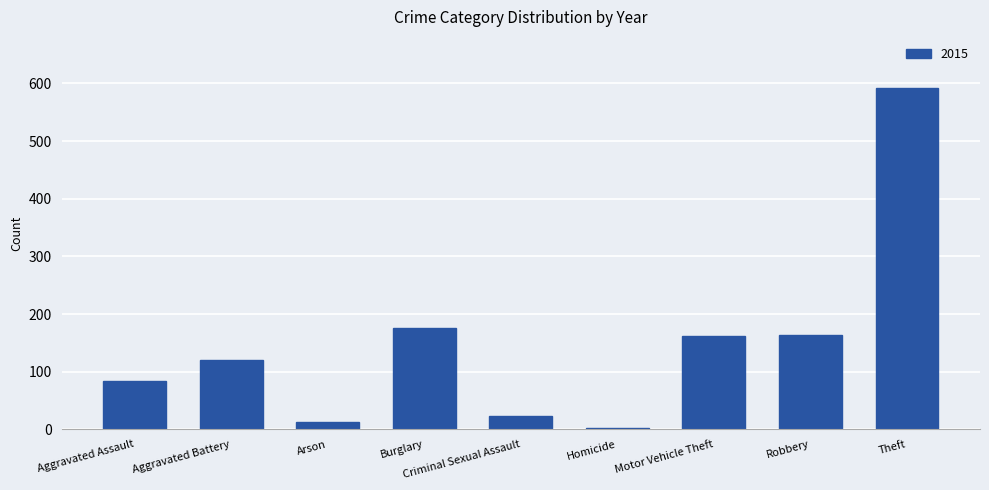

What is the label of the 5th bar from the right?

Criminal Sexual Assault